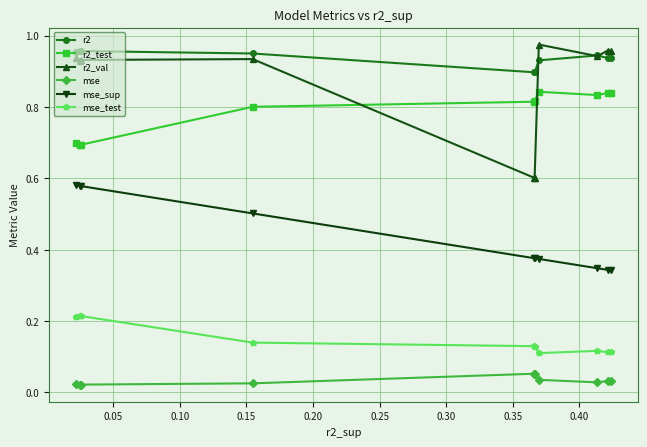

In mse_test, how many points are higher than both neighbors (excluding endpoints)?

2